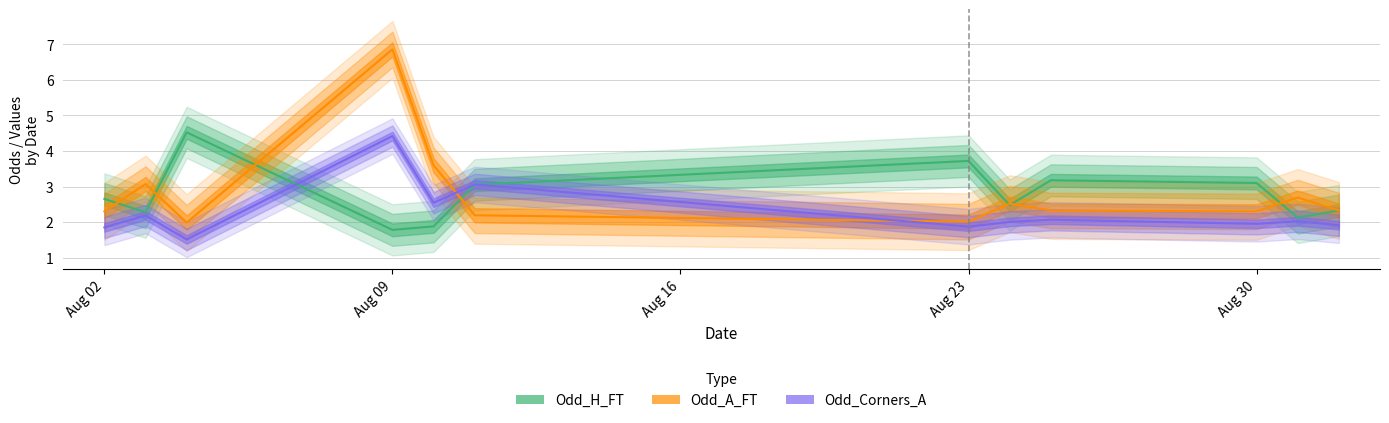

What is the value of the Odd_A_FT point at the 12th from the left?

2.3